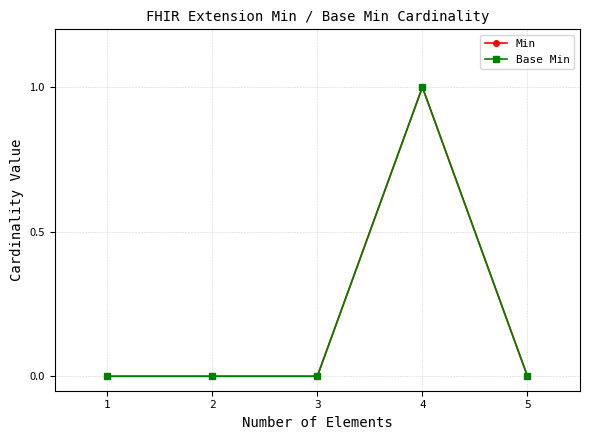

Does the chart have visible grid lines?

Yes